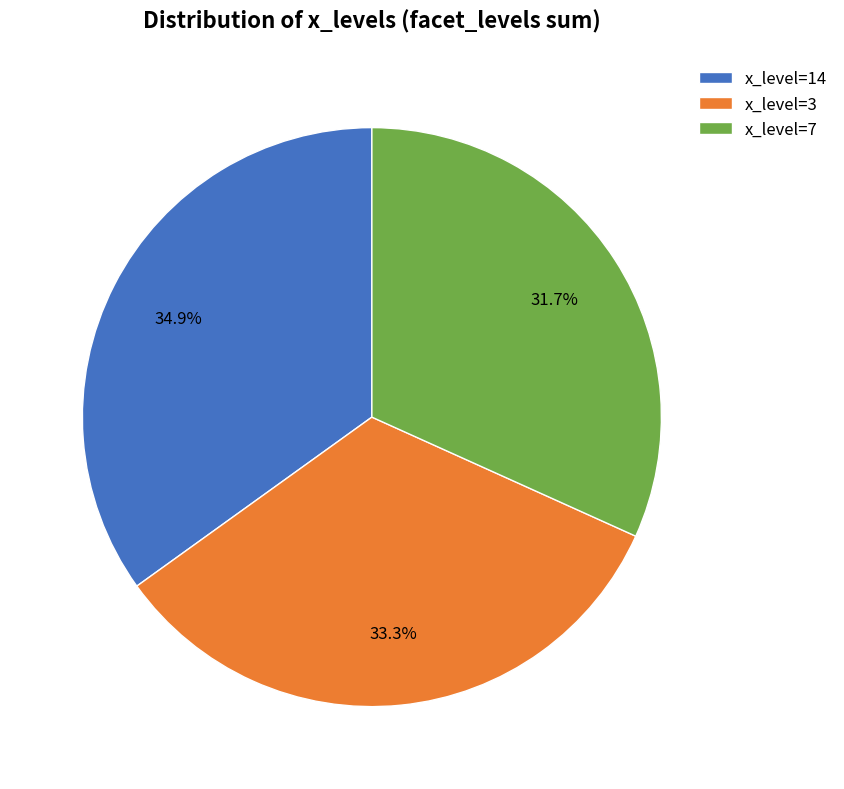

Which has a higher value, x_level=7 or x_level=14?

x_level=14